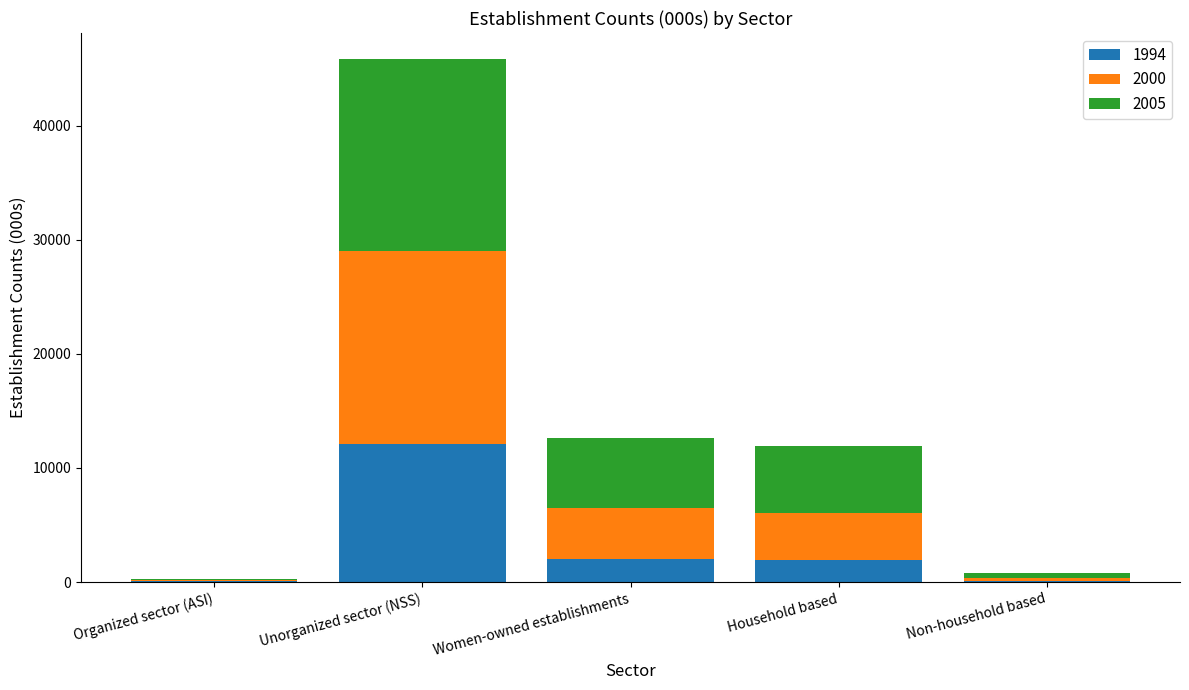

What is the total value across all series at Organized sector (ASI)?

296.9